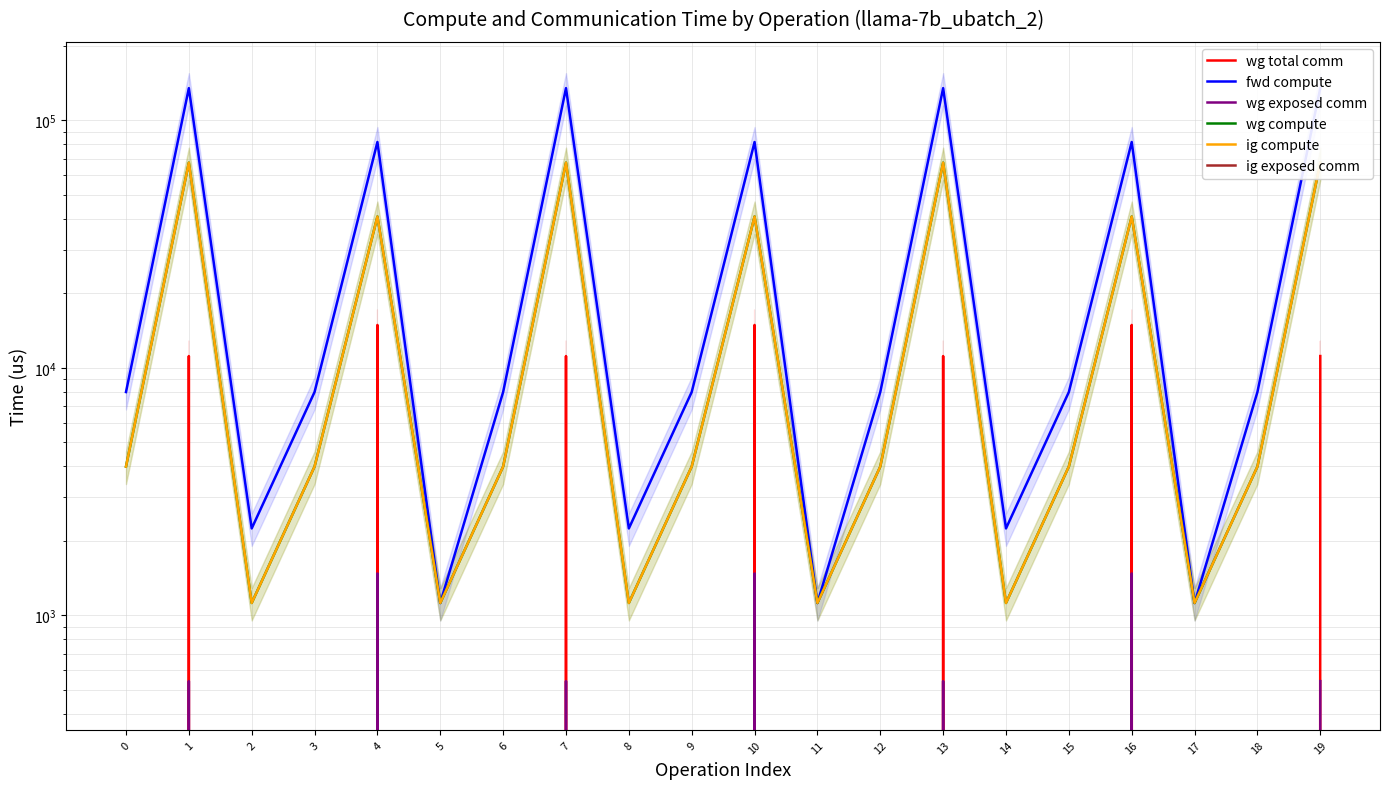

Reading left to right, list all the values displayed in this chart.

wg total comm: 0.0	11160.8	0.0	0.0	14903.8	0.0	0.0	11160.8	0.0	0.0	14903.8	0.0	0.0	11160.8	0.0	0.0	14903.8	0.0	0.0	11160.8
fwd compute: 7987.0	134828.3	2245.9	7987.0	81689.9	1123.0	7987.0	134828.3	2245.9	7987.0	81689.9	1123.0	7987.0	134828.3	2245.9	7987.0	81689.9	1123.0	7987.0	134828.3
wg exposed comm: 0.0	542.8	0.0	0.0	1478.1	0.0	0.0	542.8	0.0	0.0	1478.1	0.0	0.0	542.8	0.0	0.0	1478.1	0.0	0.0	542.8
wg compute: 3993.5	67414.1	1123.0	3993.5	40844.9	1123.0	3993.5	67414.1	1123.0	3993.5	40844.9	1123.0	3993.5	67414.1	1123.0	3993.5	40844.9	1123.0	3993.5	67414.1
ig compute: 3993.5	67414.1	1123.0	3993.5	40844.9	1123.0	3993.5	67414.1	1123.0	3993.5	40844.9	1123.0	3993.5	67414.1	1123.0	3993.5	40844.9	1123.0	3993.5	67414.1
ig exposed comm: 0.0	0.0	0.0	0.0	0.0	0.0	0.0	0.0	0.0	0.0	0.0	0.0	0.0	0.0	0.0	0.0	0.0	0.0	0.0	0.0